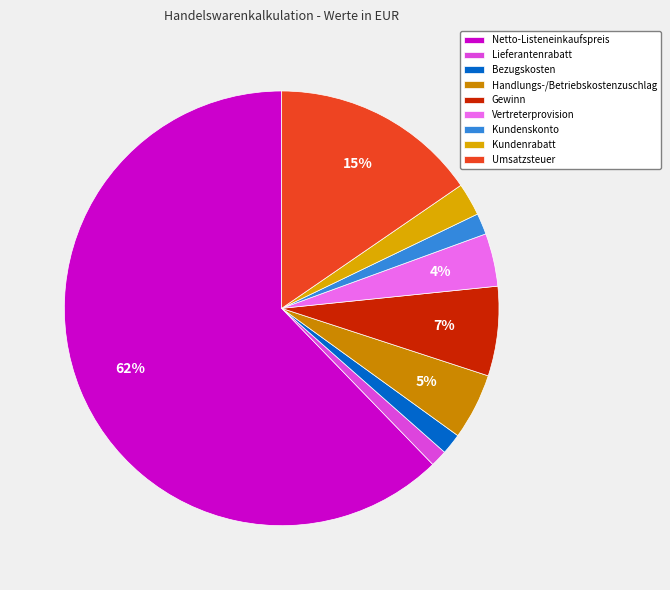

Rank the categories by value from highest to lowest.

Netto-Listeneinkaufspreis, Umsatzsteuer, Gewinn, Handlungs-/Betriebskostenzuschlag, Vertreterprovision, Kundenrabatt, Kundenskonto, Bezugskosten, Lieferantenrabatt